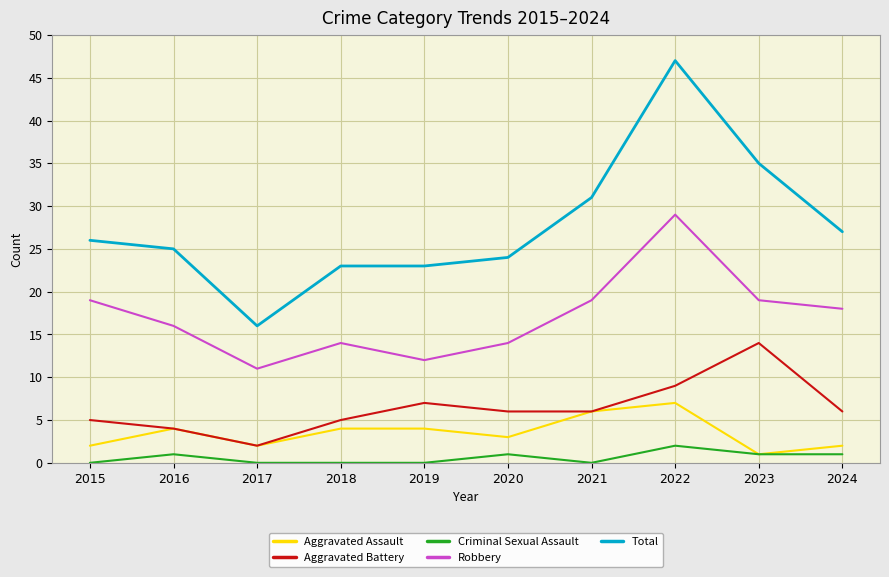

At which label does Total reach its peak?

2022